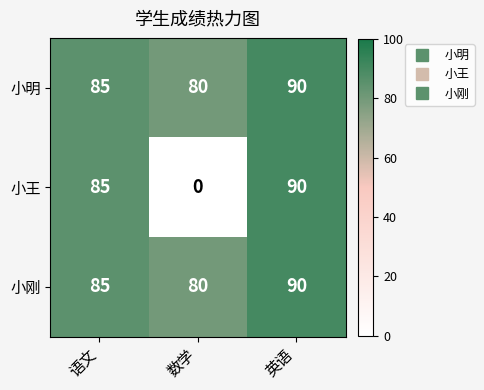

Count the number of categories in the chart.

3